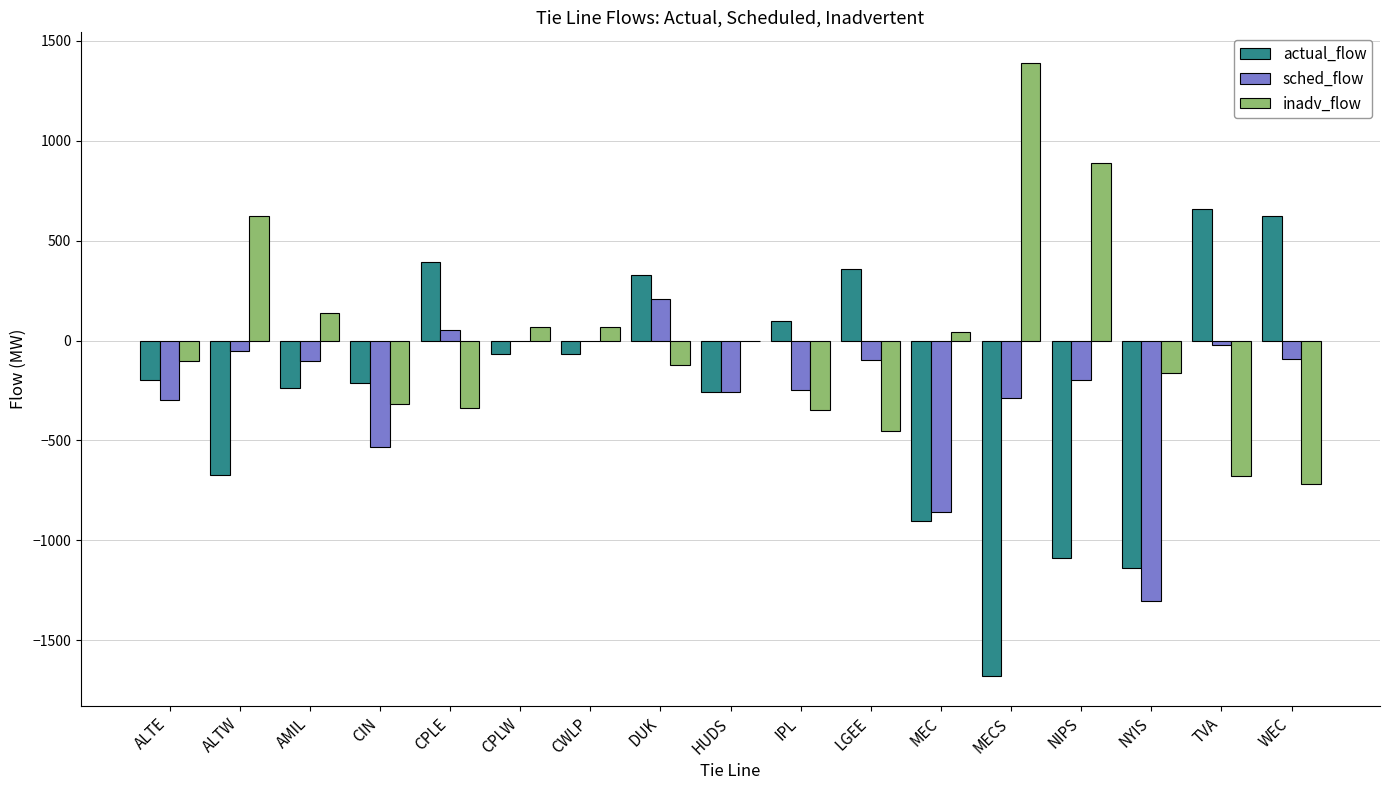

What is the sum of all inadv_flow values?

-23.9